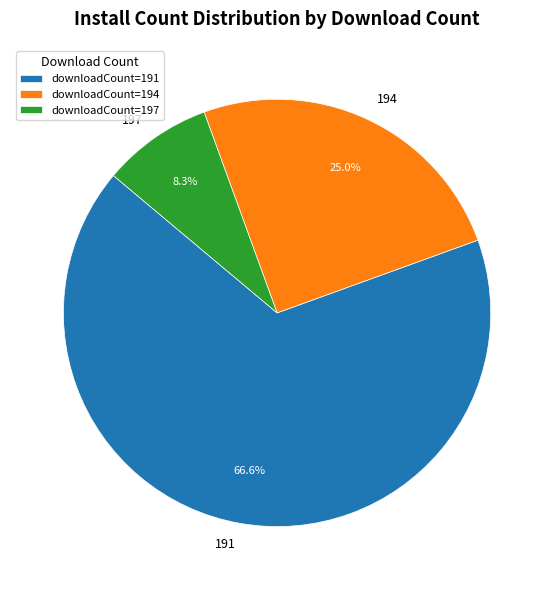

Approximately how many times larger is the value at 191 compared to 197?

8.0